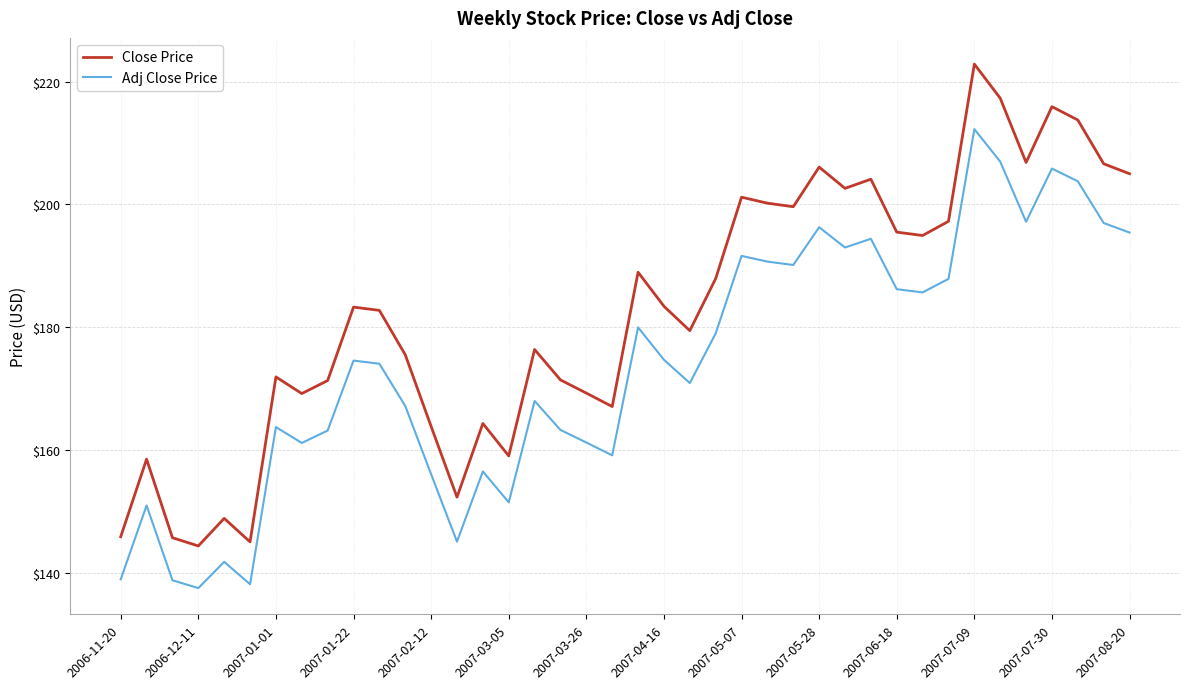

Which series has the largest range (max minus min)?

Close Price